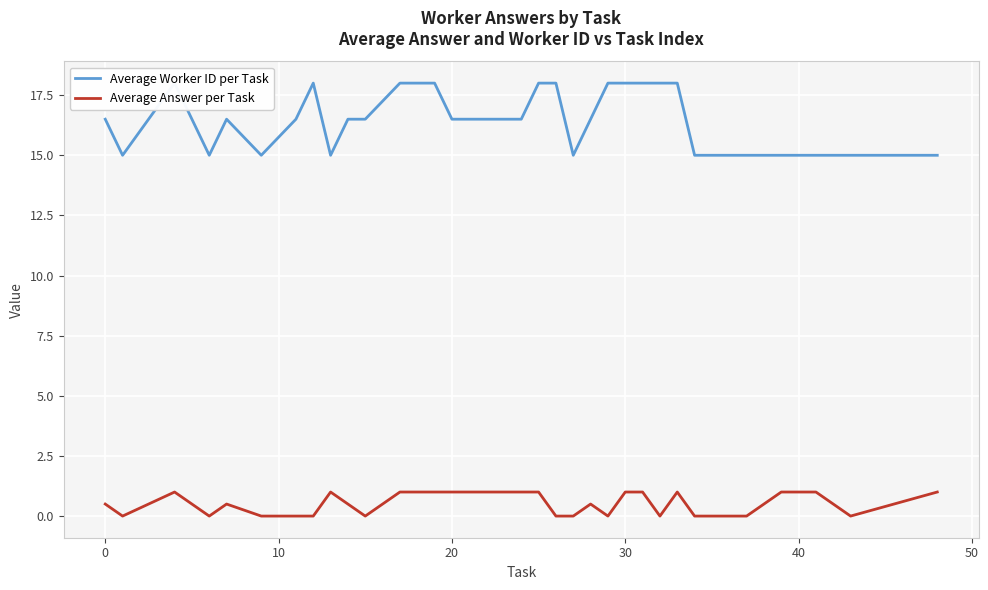

True or false: Average Answer per Task has a value of 0.5 at 0.

True